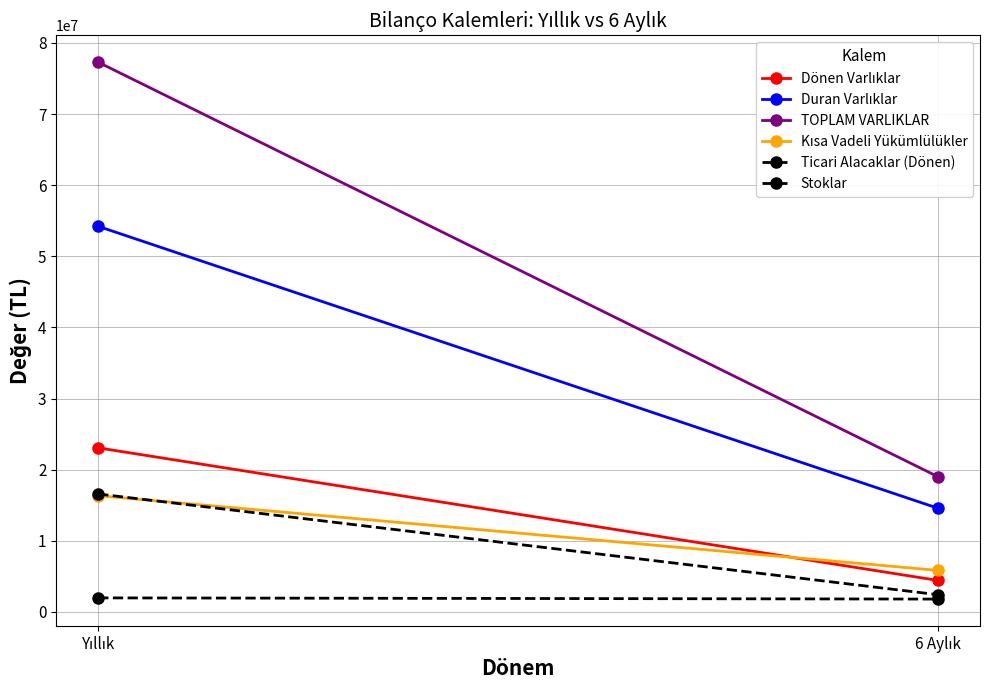

What is the label of the 1st point from the right?

6 Aylık